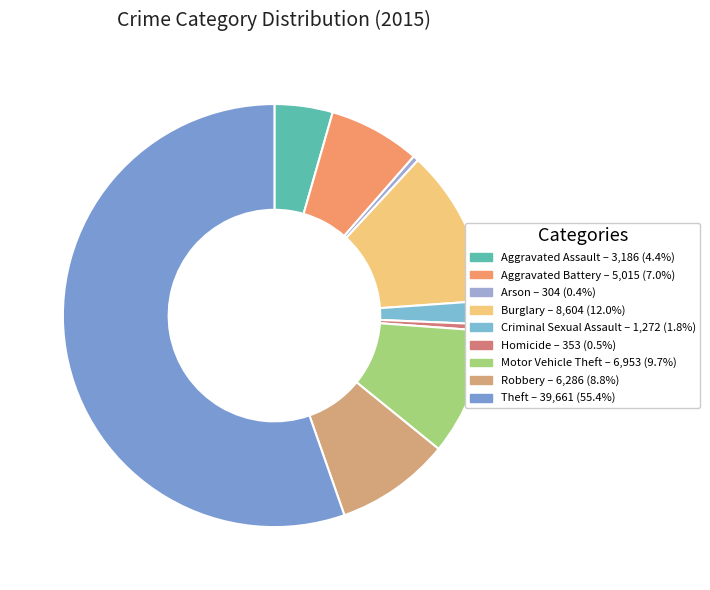

How many slices are in this pie chart?

9